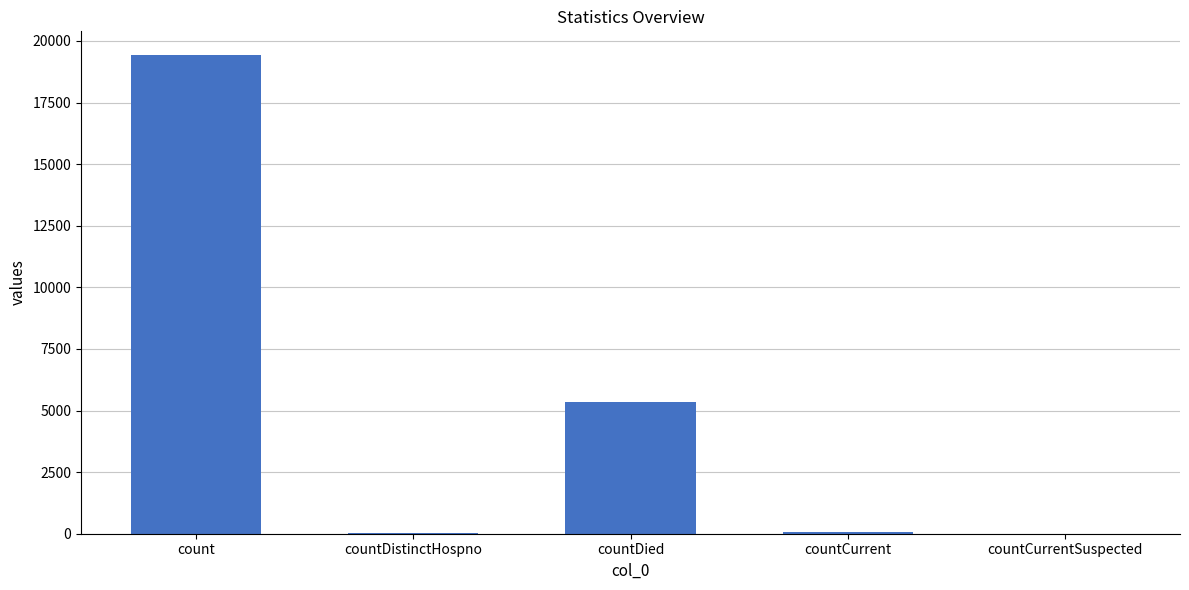

What is the sum of all values?

24875